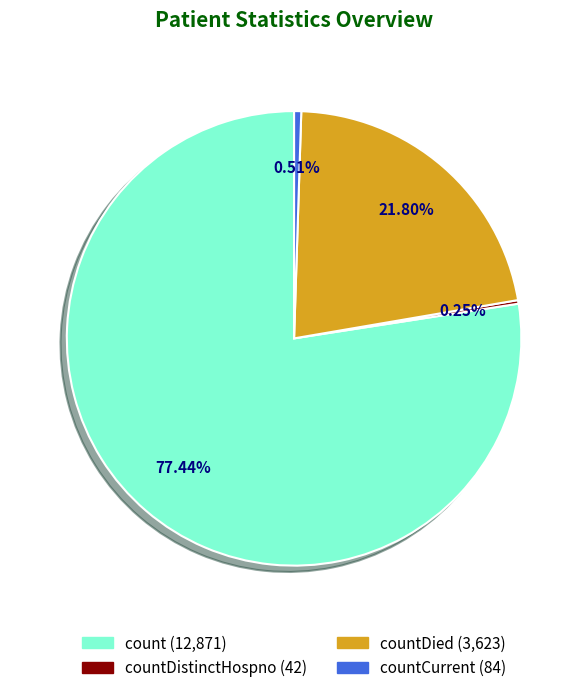

Is there a majority slice in this chart?

Yes